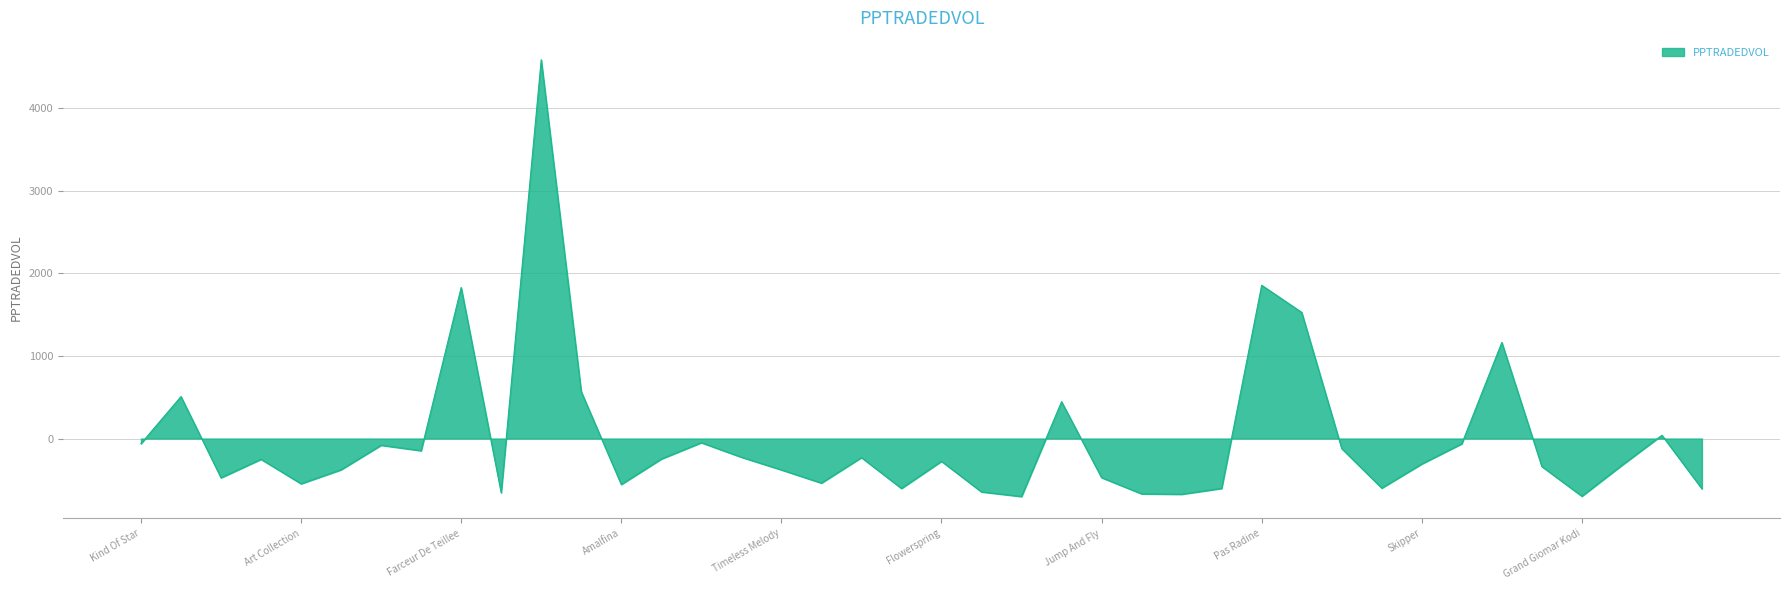

What is the greatest value displayed?

4587.0